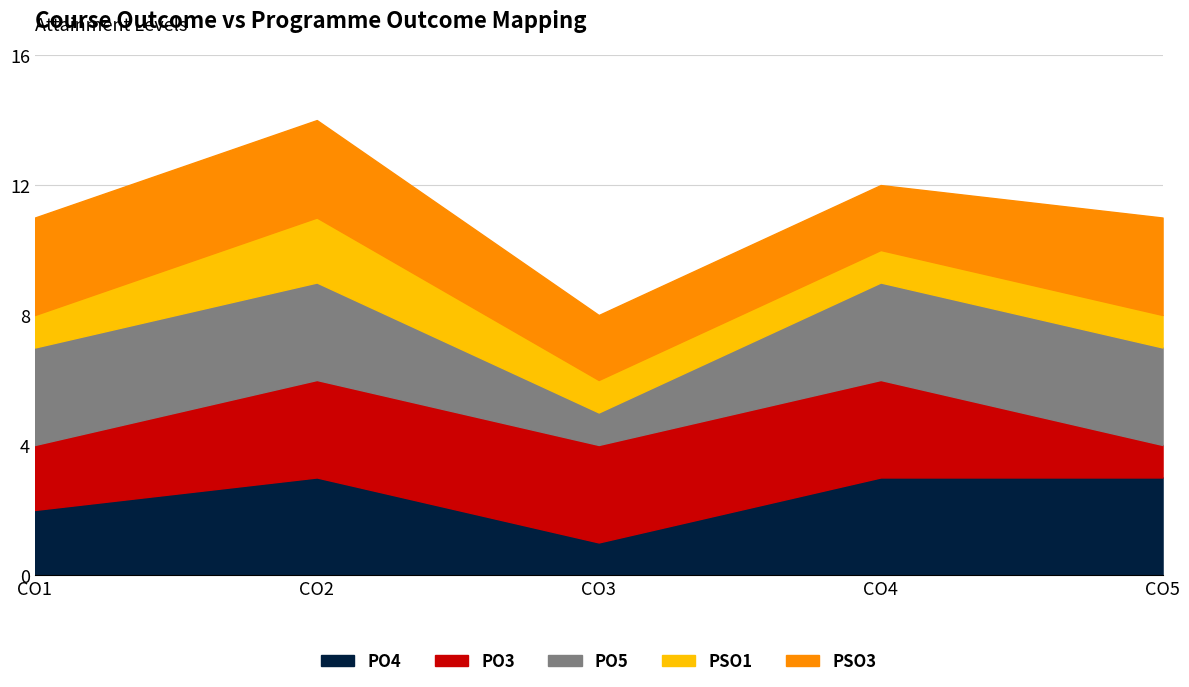

The PO4 series shows 5 at CO4. True or false?

False